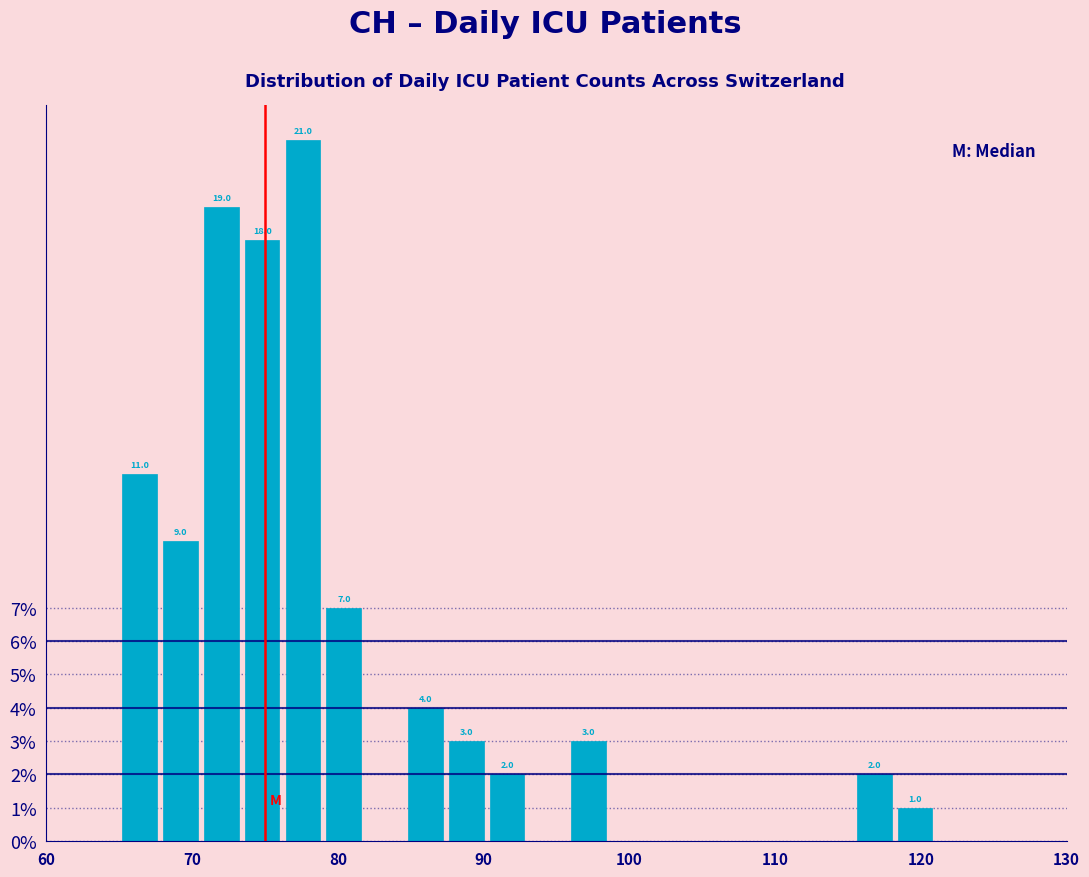

Read against the x-axis, roughly where is the centre of the tallest bar?

78